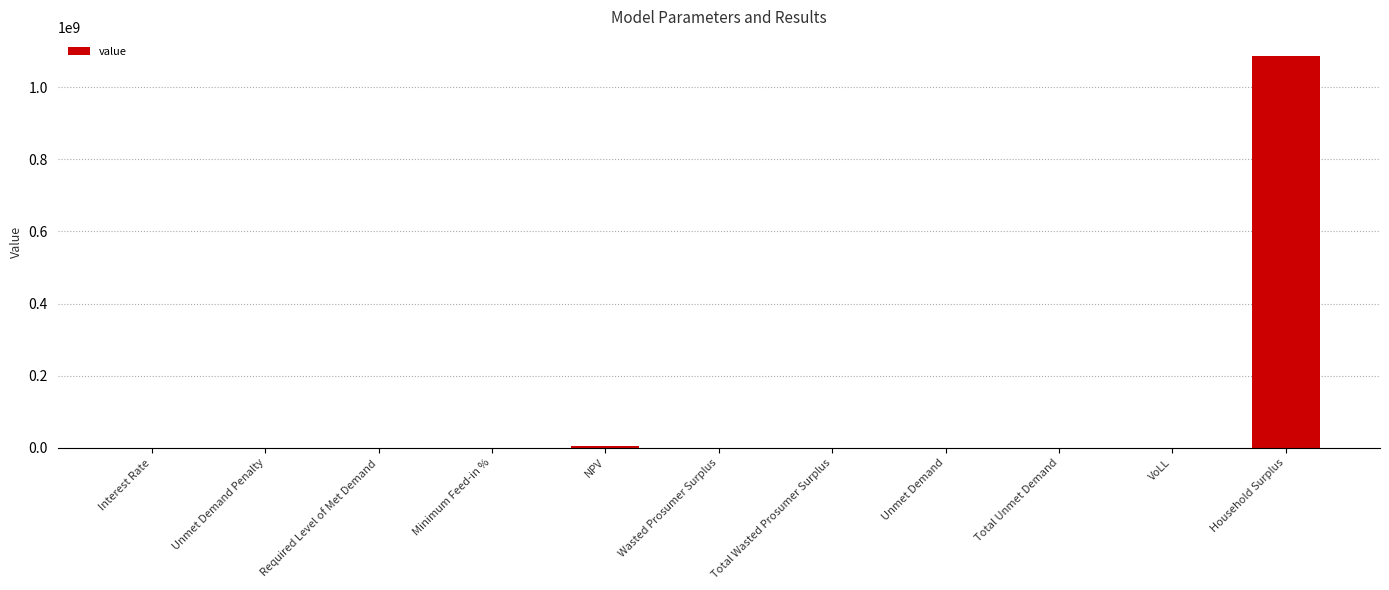

The value at Required Level of Met Demand is 0.0. True or false?

True